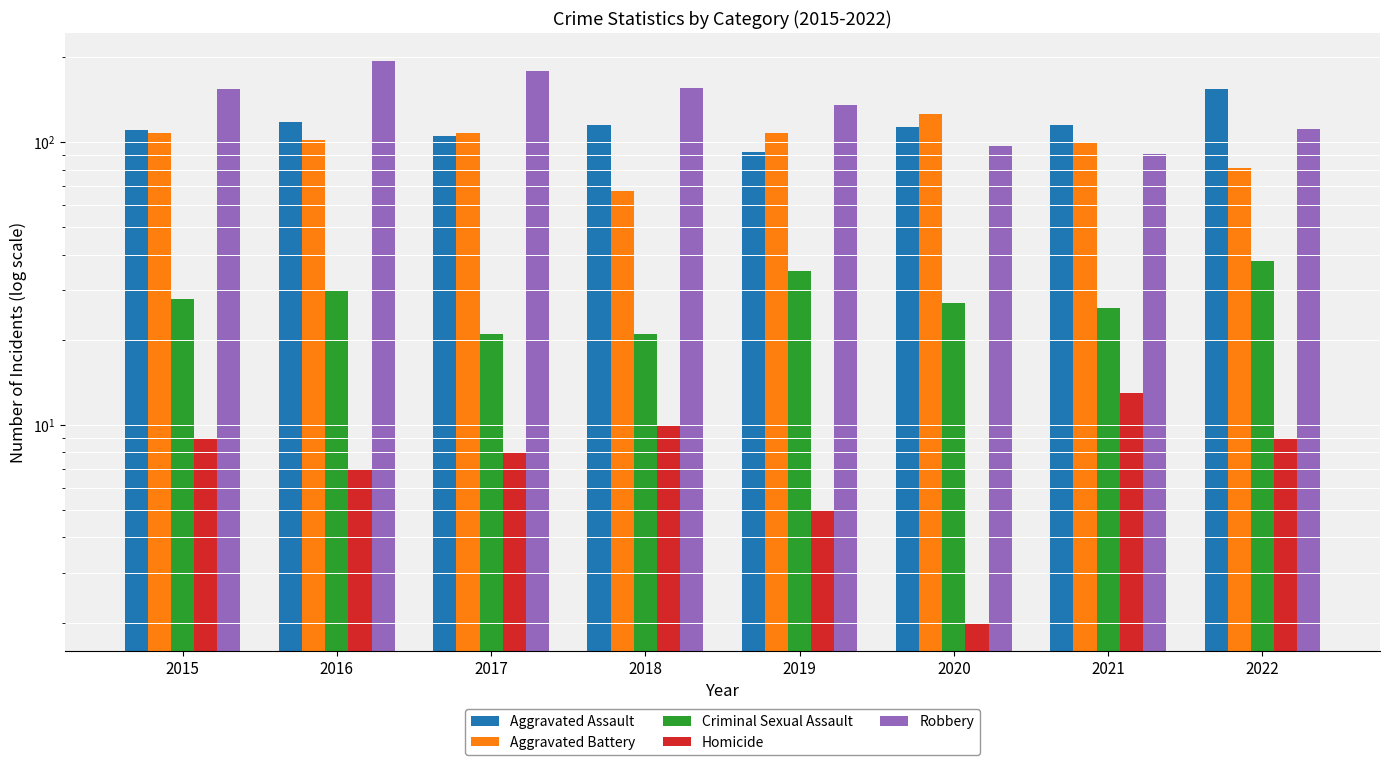

Reading left to right, extract all data points from this chart.

Aggravated Assault: 2015=110	2016=118	2017=105	2018=115	2019=92	2020=113	2021=115	2022=154
Aggravated Battery: 2015=108	2016=102	2017=108	2018=67	2019=108	2020=126	2021=100	2022=81
Criminal Sexual Assault: 2015=28	2016=30	2017=21	2018=21	2019=35	2020=27	2021=26	2022=38
Homicide: 2015=9	2016=7	2017=8	2018=10	2019=5	2020=2	2021=13	2022=9
Robbery: 2015=154	2016=194	2017=178	2018=155	2019=135	2020=97	2021=91	2022=111